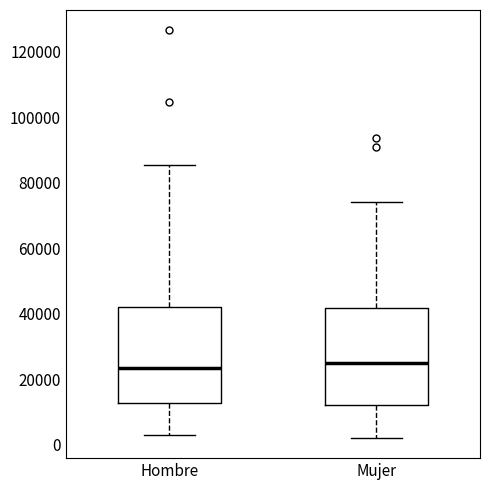

Reading left to right, read every box against the y-axis: the position of its median line, the range the box covers, and the ends of its whiskers. The values are not printed on the chart, so give them approximately, as read against the axis.

Hombre: median 24000, box 12000 to 42000, whiskers 4000 to 86000
Mujer: median 24000, box 12000 to 42000, whiskers 2000 to 74000